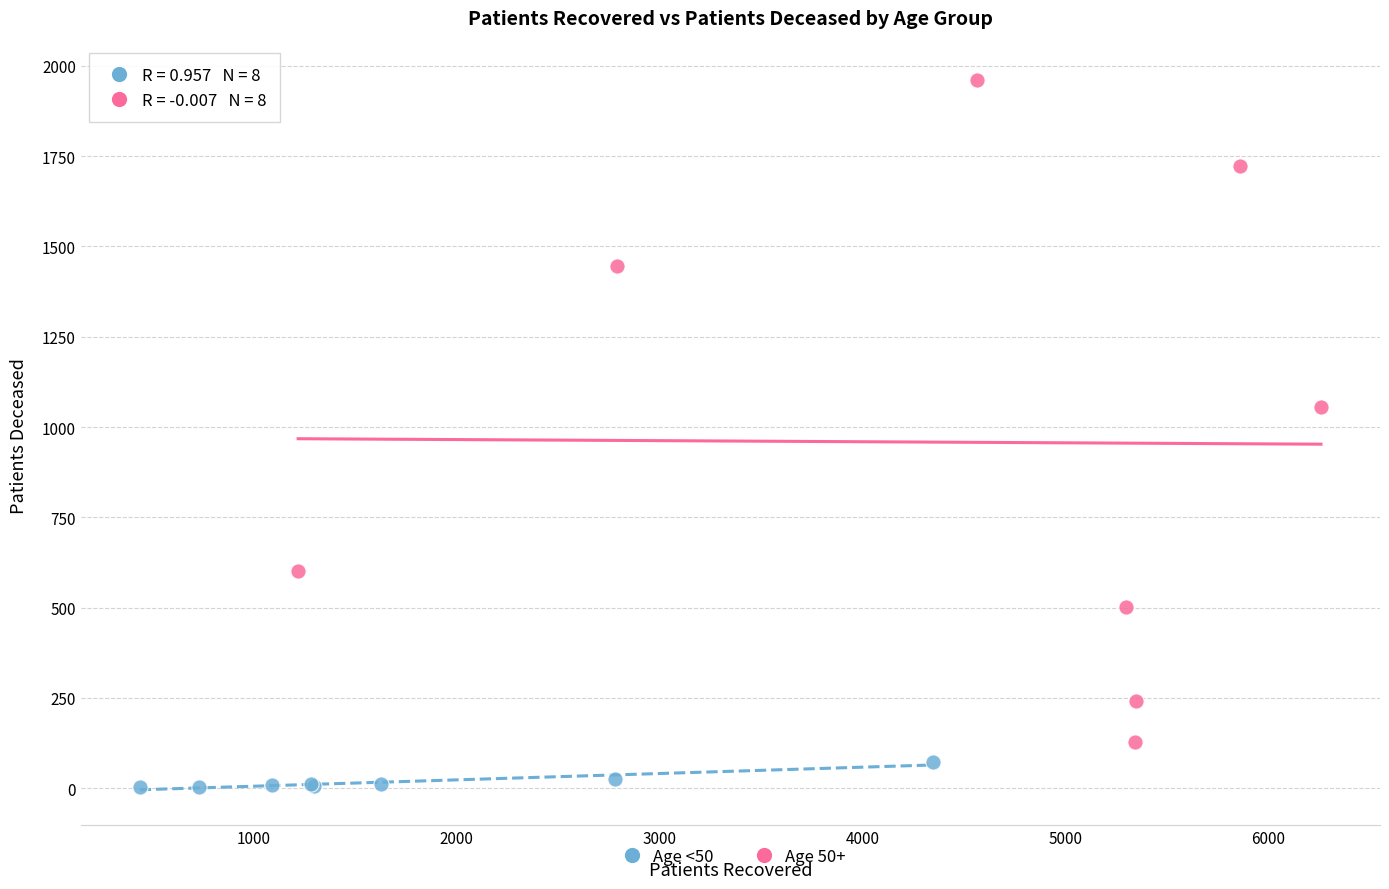

What are all the series names shown in the legend?

Age <50, Age 50+